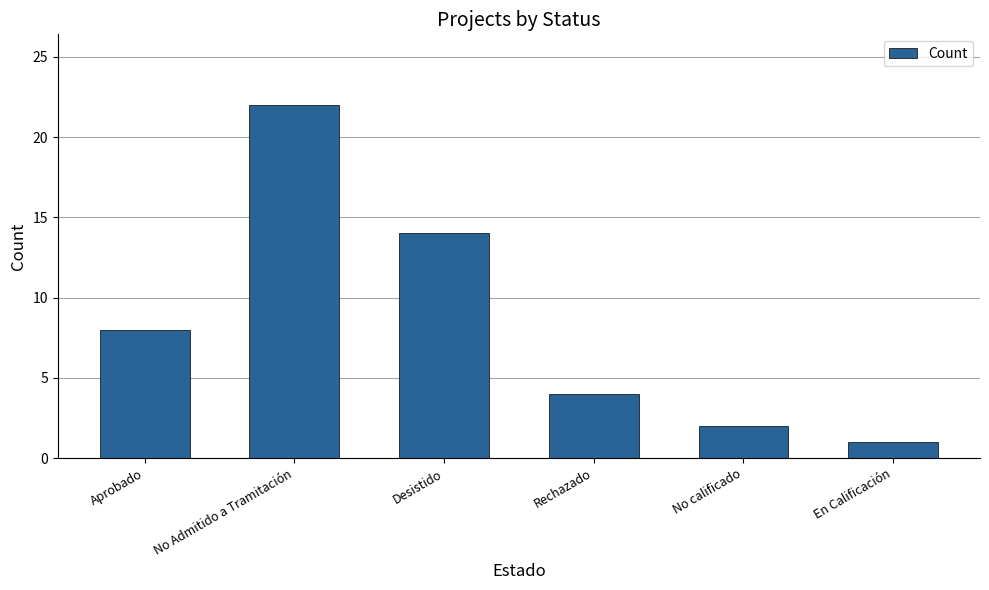

What is the label of the 6th bar from the right?

Aprobado